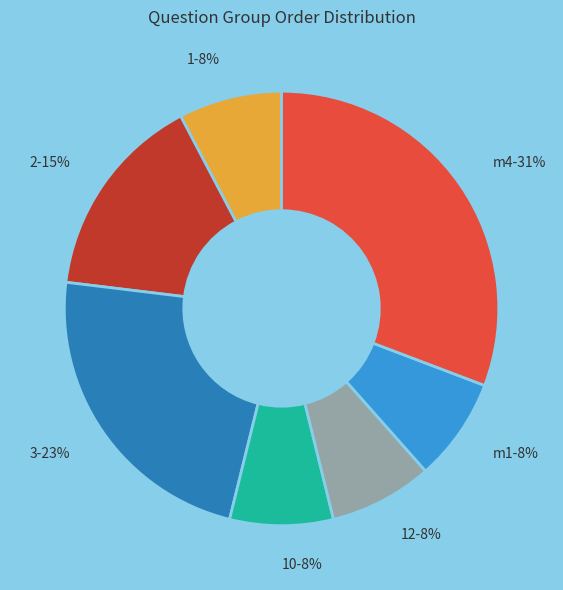

How many segments does this pie chart have?

7